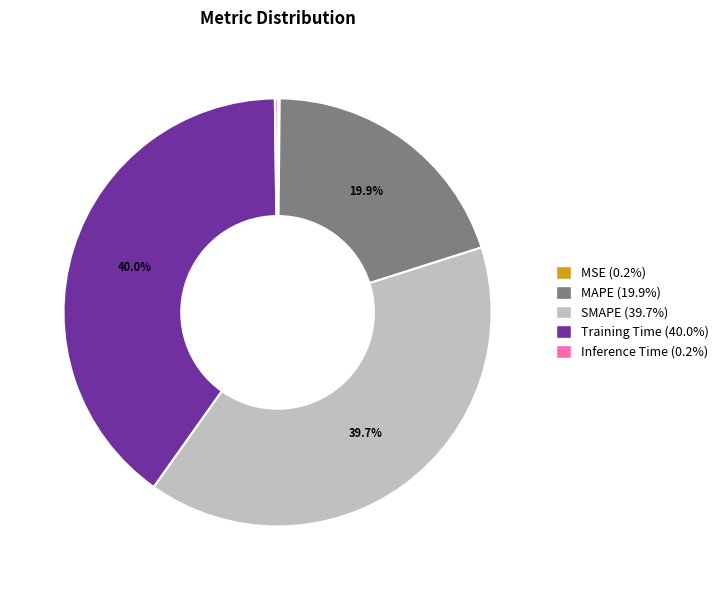

What is the ratio of the value at MAPE to the value at Training Time?

0.5